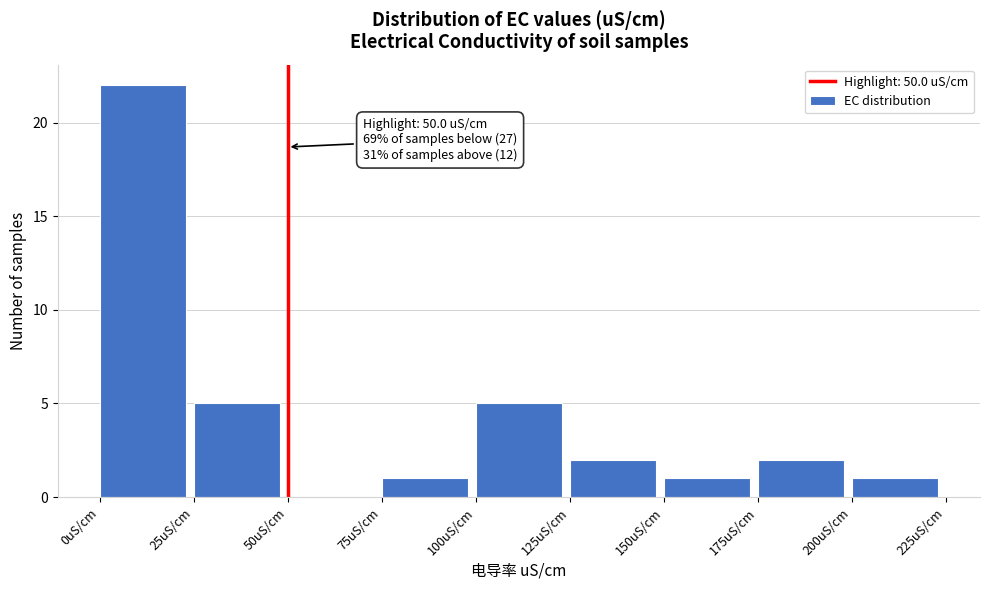

Which range on the x-axis has the tallest bar?

0 to 25